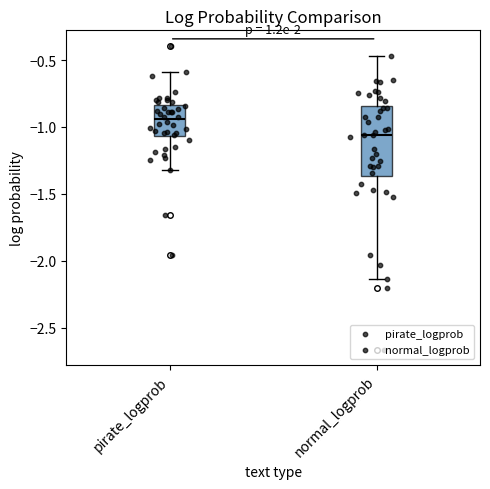

Where does the median line of the box for normal_logprob sit on the y-axis? The values are not printed on the chart, so give them approximately, as read against the axis.

-1.05